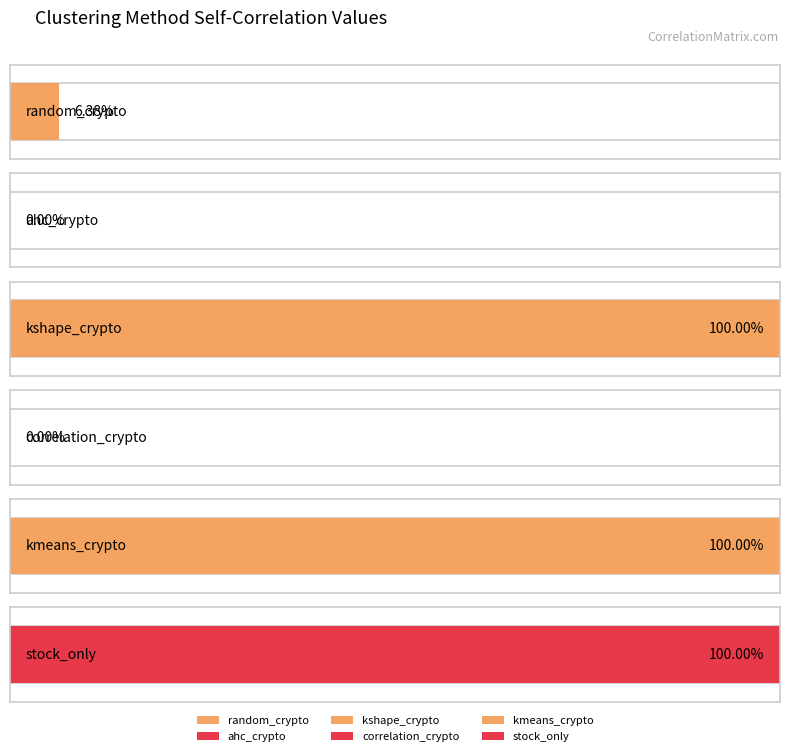

Count the number of data series in this chart.

6